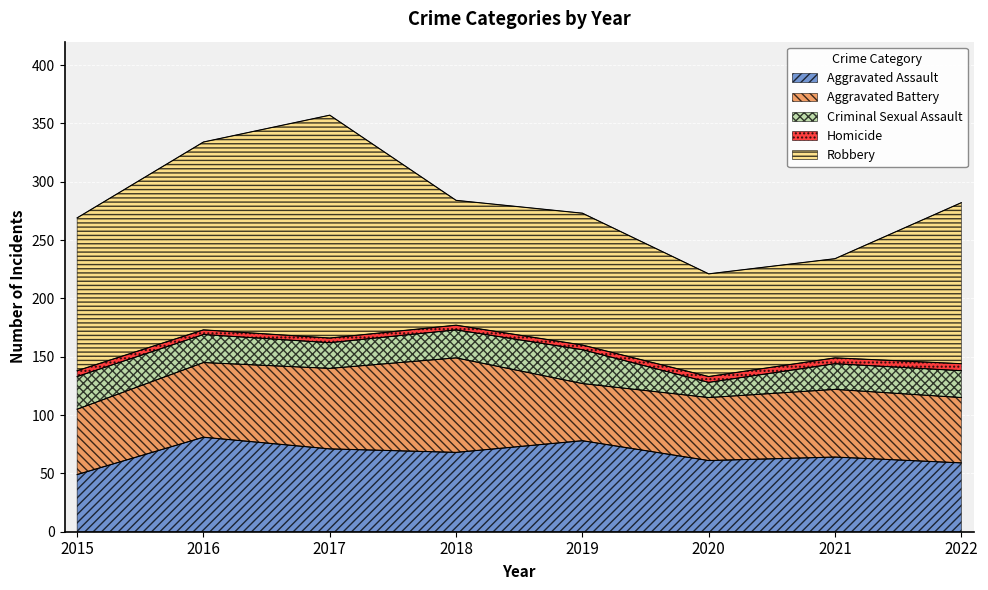

At which category does the chart reach its peak across all series?

2017